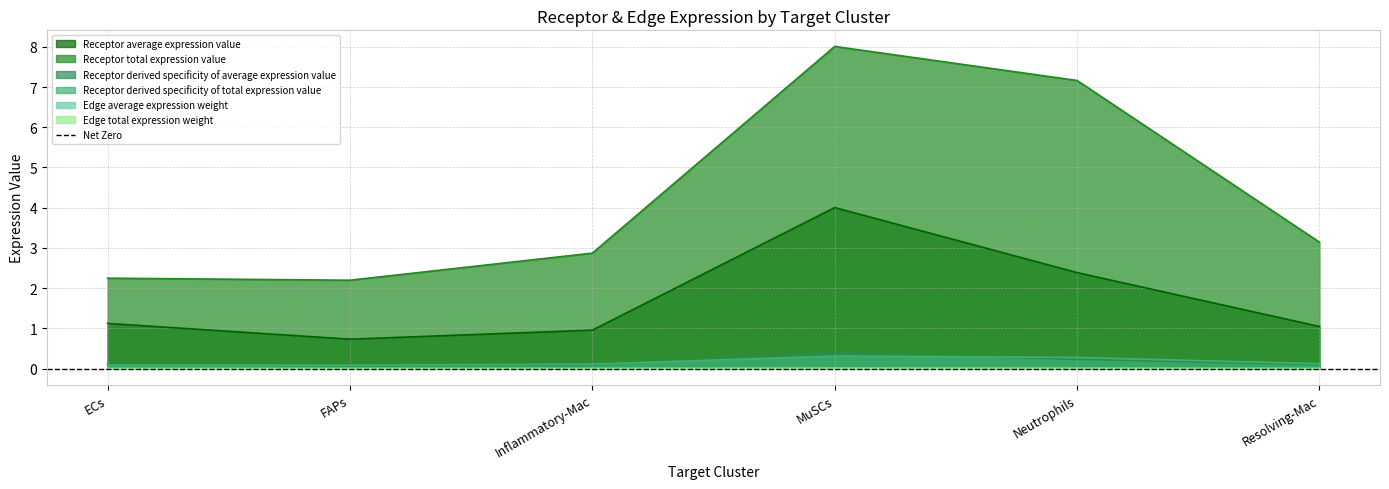

At MuSCs, list the series in order from largest to smallest.

Receptor total expression value, Receptor average expression value, Receptor derived specificity of average expression value, Receptor derived specificity of total expression value, Edge total expression weight, Edge average expression weight